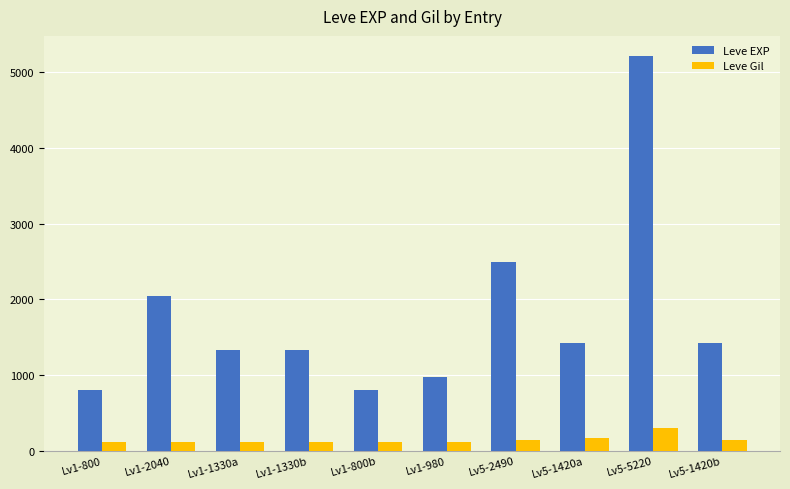

Between Lv1-2040 and Lv1-1330b, which series saw the biggest shift?

Leve EXP